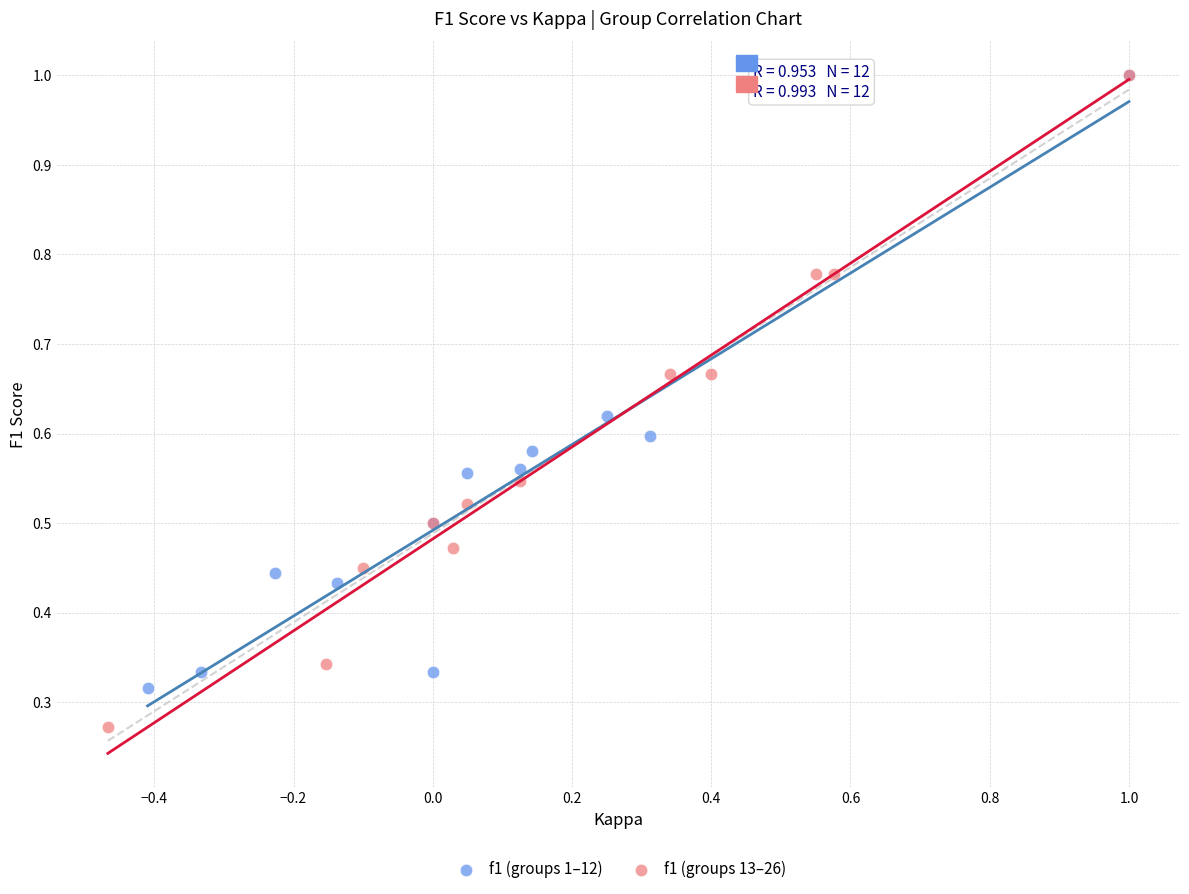

What are all the series names shown in the legend?

f1 (groups 1–12), f1 (groups 13–26)